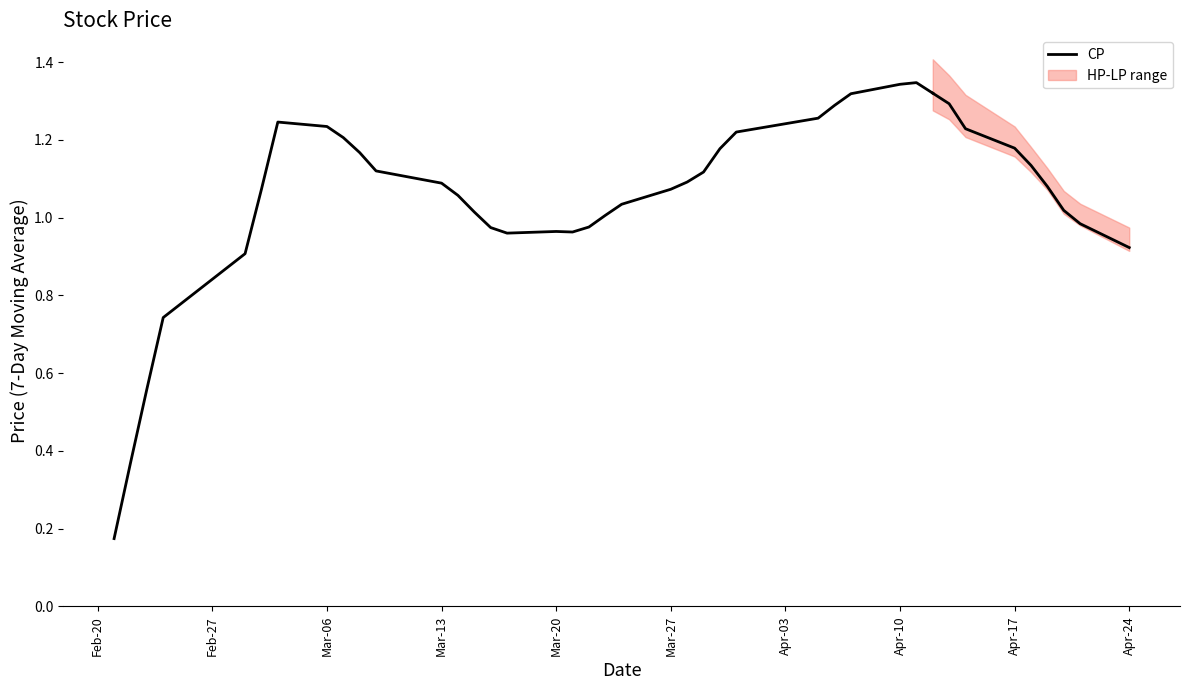

The chart shows a value of 0.4 at 12. True or false?

False